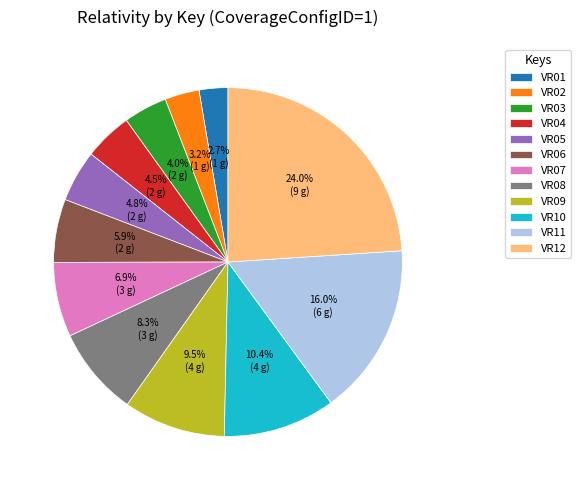

Between VR10 and VR11, which is larger?

VR11